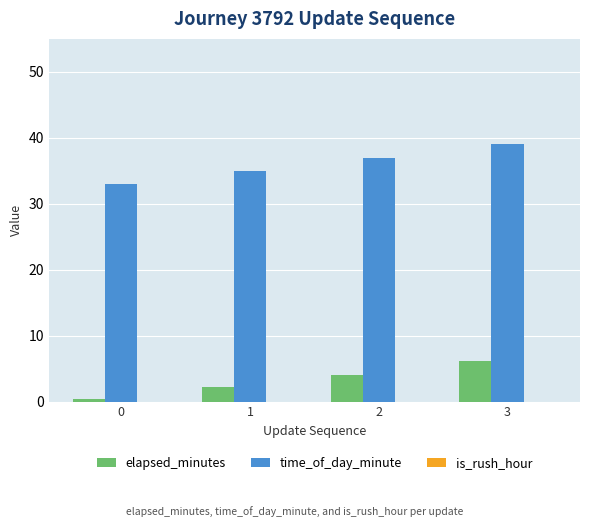

Which category has the highest value across all series?

3